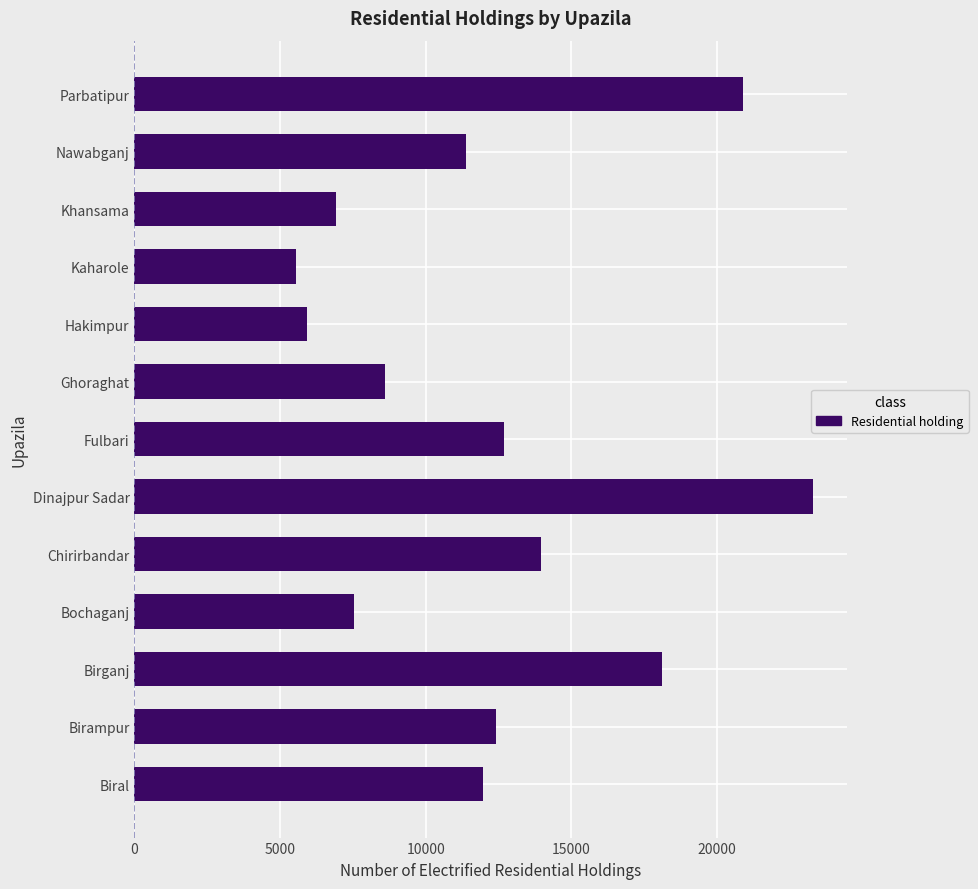

Which has a higher value, Khansama or Parbatipur?

Parbatipur